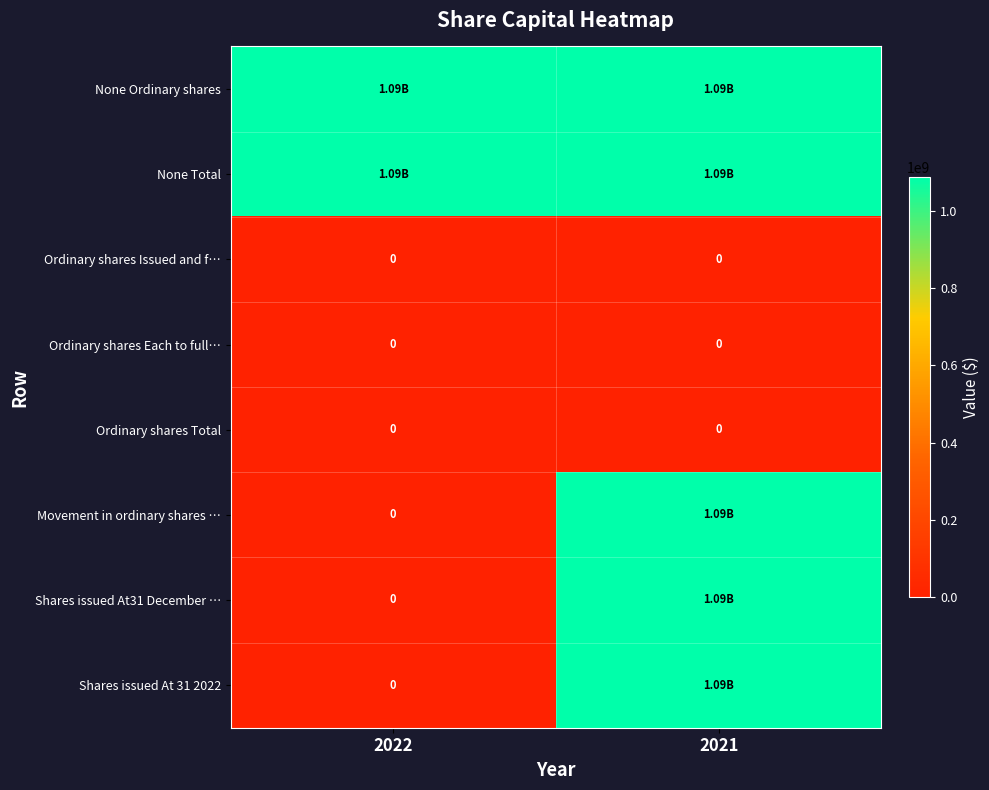

Rank the series at 2022 from highest to lowest value.

None Ordinary shares, None Total, Ordinary shares Issued and f…, Ordinary shares Each to full…, Ordinary shares Total, Movement in ordinary shares …, Shares issued At31 December …, Shares issued At 31 2022